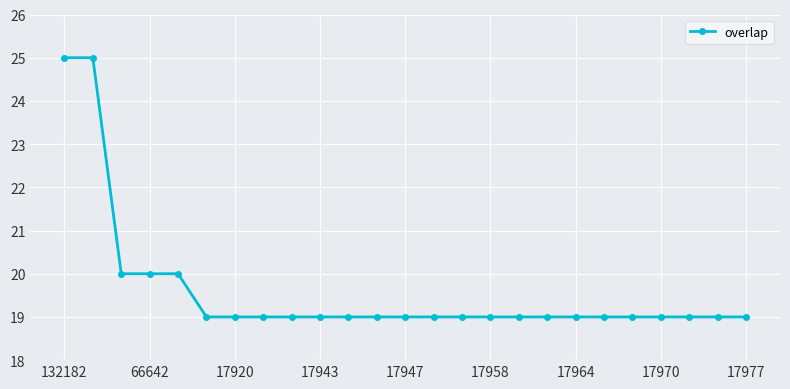

What is the maximum value shown in the chart?

25